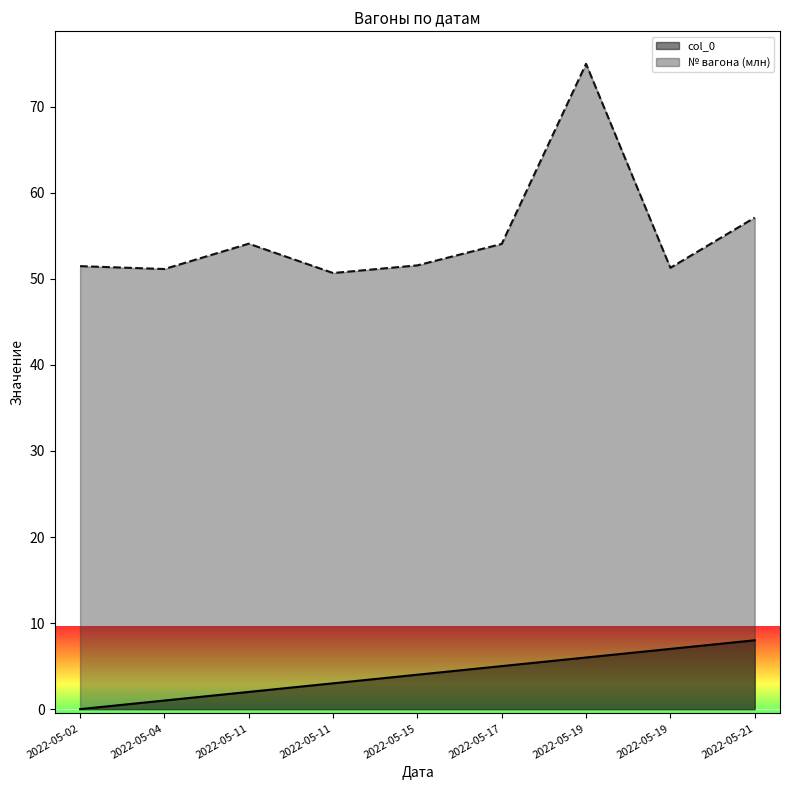

What is the maximum value for № вагона?

75.0